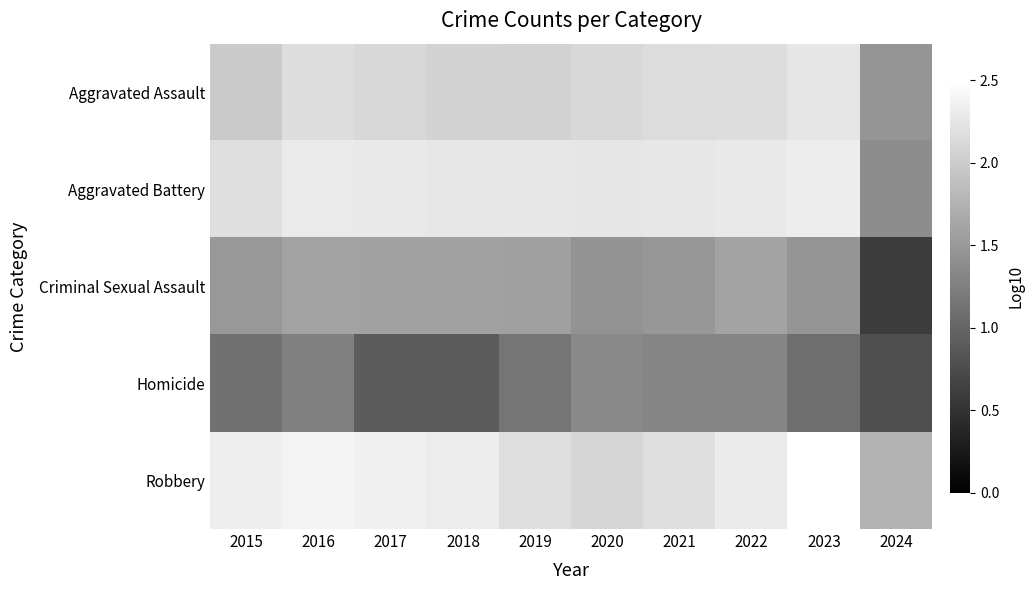

Reading left to right, extract all data points from this chart.

Aggravated Assault: 2015=2.0	2016=2.2	2017=2.1	2018=2.1	2019=2.1	2020=2.1	2021=2.2	2022=2.2	2023=2.2	2024=1.5
Aggravated Battery: 2015=2.2	2016=2.3	2017=2.3	2018=2.3	2019=2.3	2020=2.3	2021=2.3	2022=2.3	2023=2.3	2024=1.4
Criminal Sexual Assault: 2015=1.5	2016=1.6	2017=1.6	2018=1.6	2019=1.6	2020=1.4	2021=1.5	2022=1.6	2023=1.5	2024=0.6
Homicide: 2015=1.1	2016=1.3	2017=0.9	2018=0.9	2019=1.1	2020=1.3	2021=1.3	2022=1.3	2023=1.1	2024=0.8
Robbery: 2015=2.3	2016=2.4	2017=2.4	2018=2.3	2019=2.2	2020=2.1	2021=2.2	2022=2.3	2023=2.5	2024=1.8